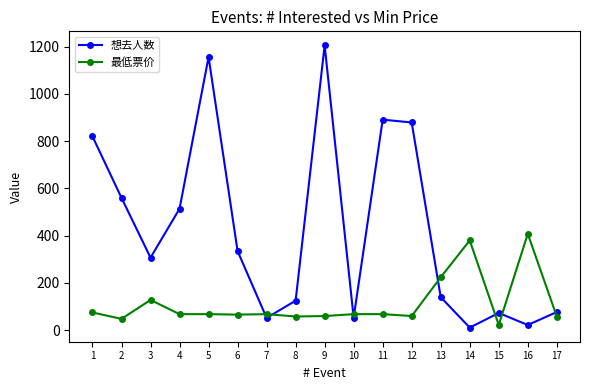

True or false: 想去人数 and 最低票价 intersect in this chart.

True